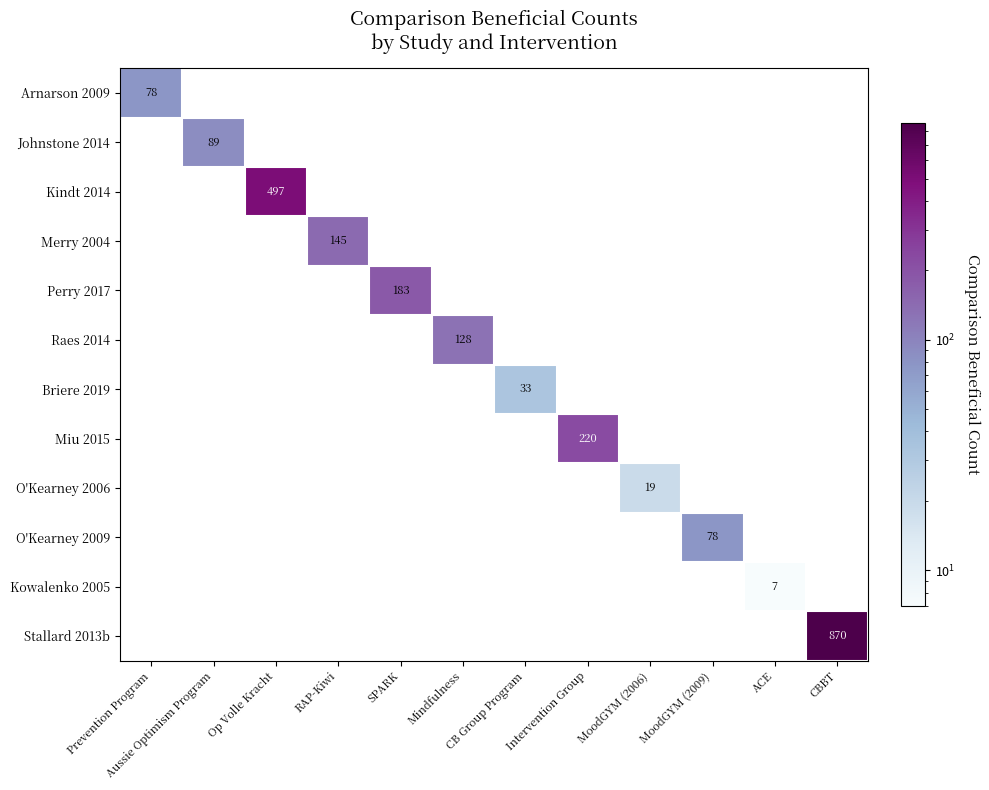

True or false: O'Kearney 2006 has a value of 8.2 at MoodGYM (2006).

False